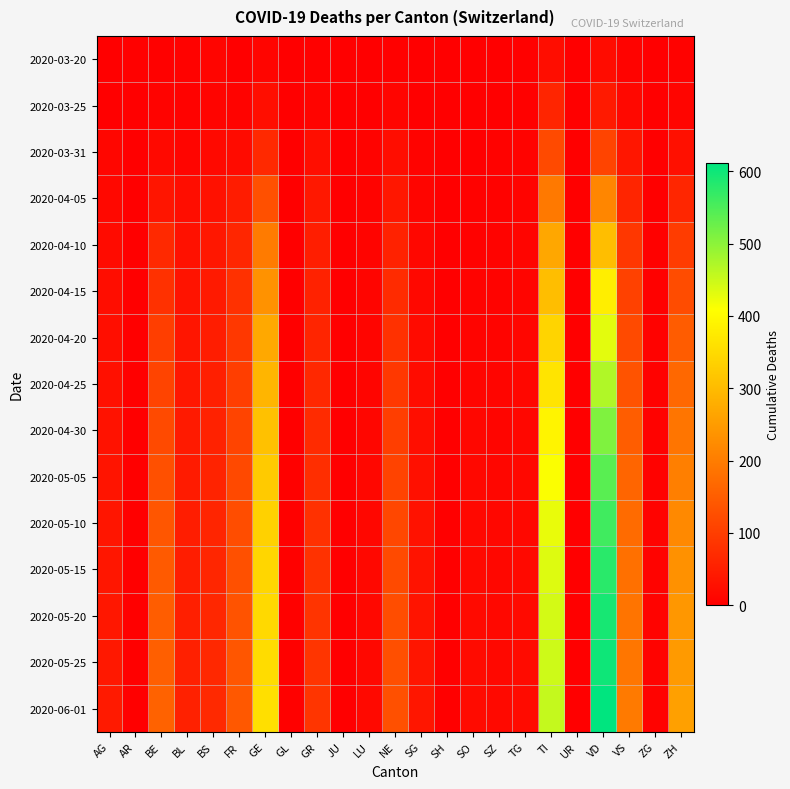

How many distinct data groups are displayed?

15